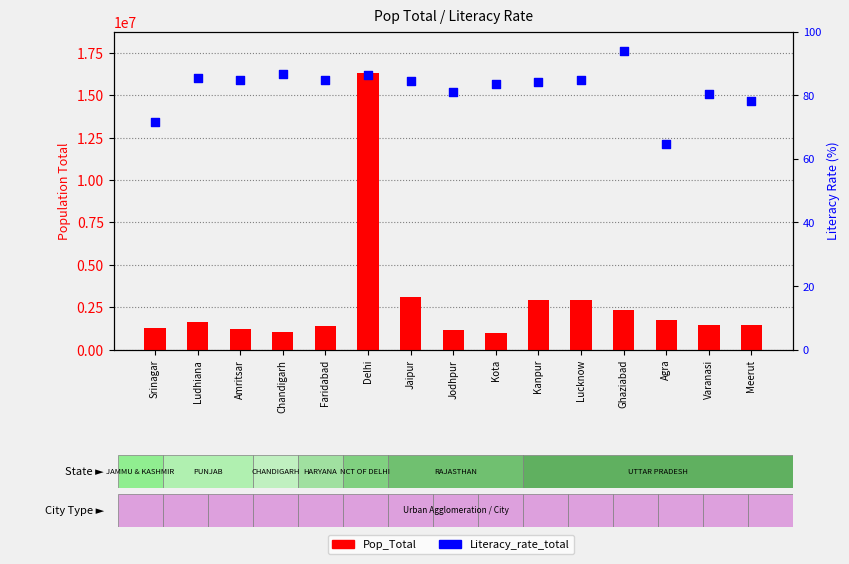

Which series contains the lowest Y value?

Literacy_rate_total